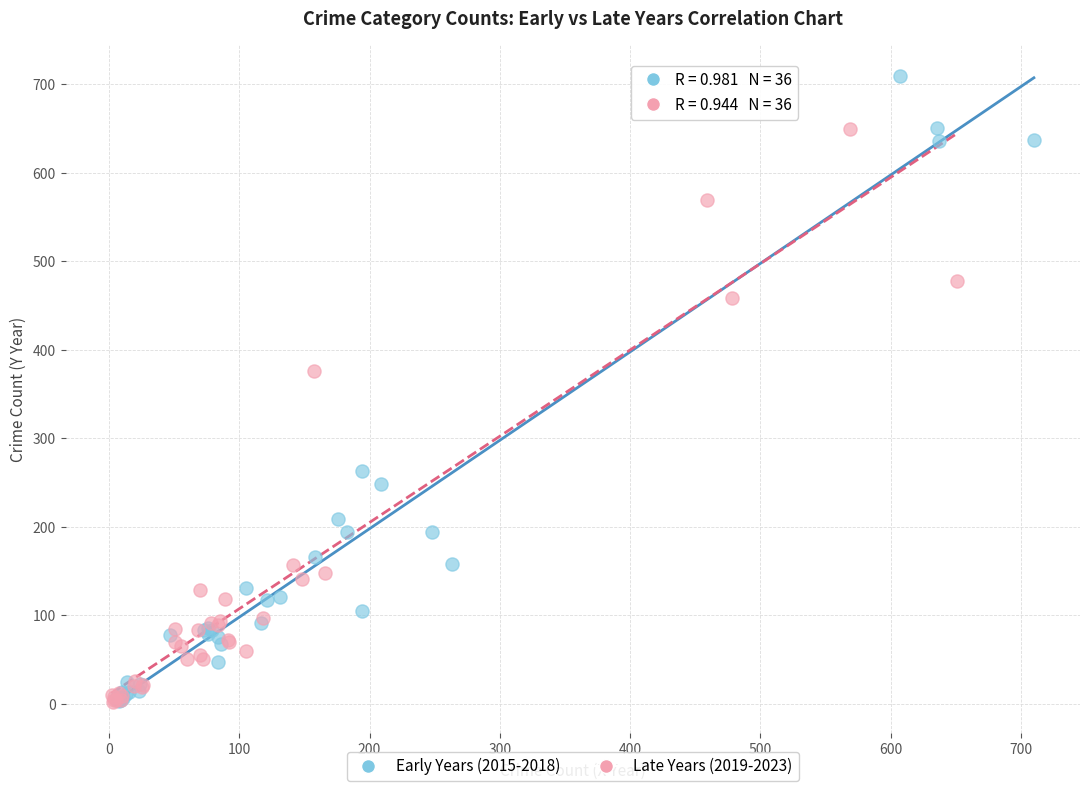

What are all the series names shown in the legend?

Early Years (2015-2018), Late Years (2019-2023)